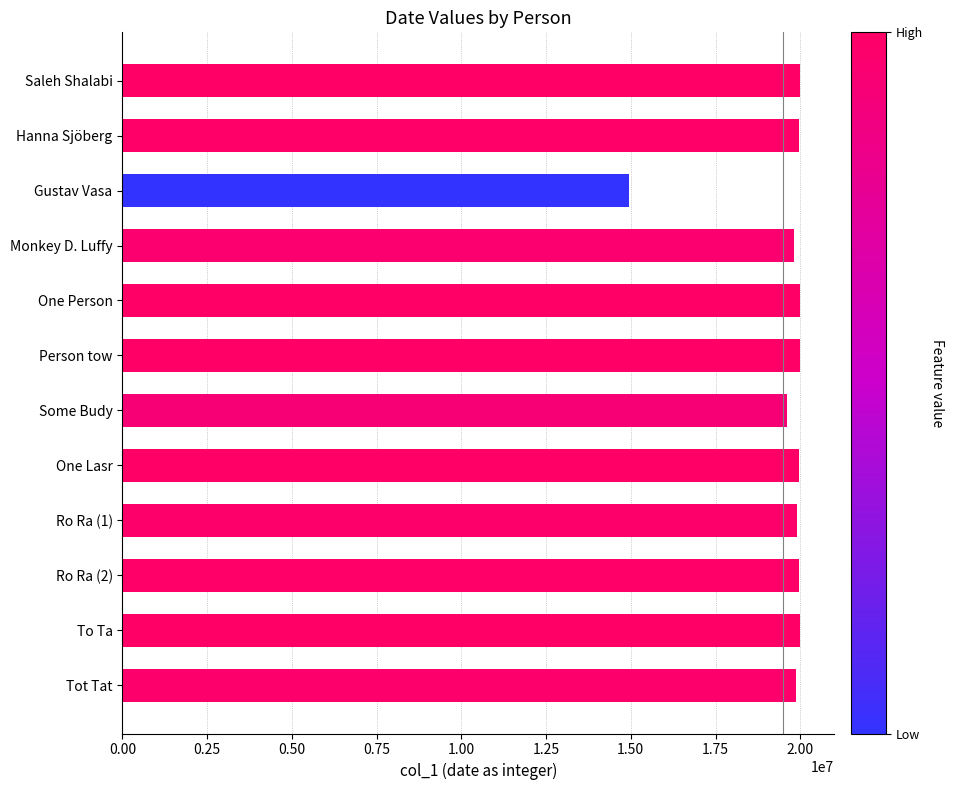

How many categories are shown in the chart?

12